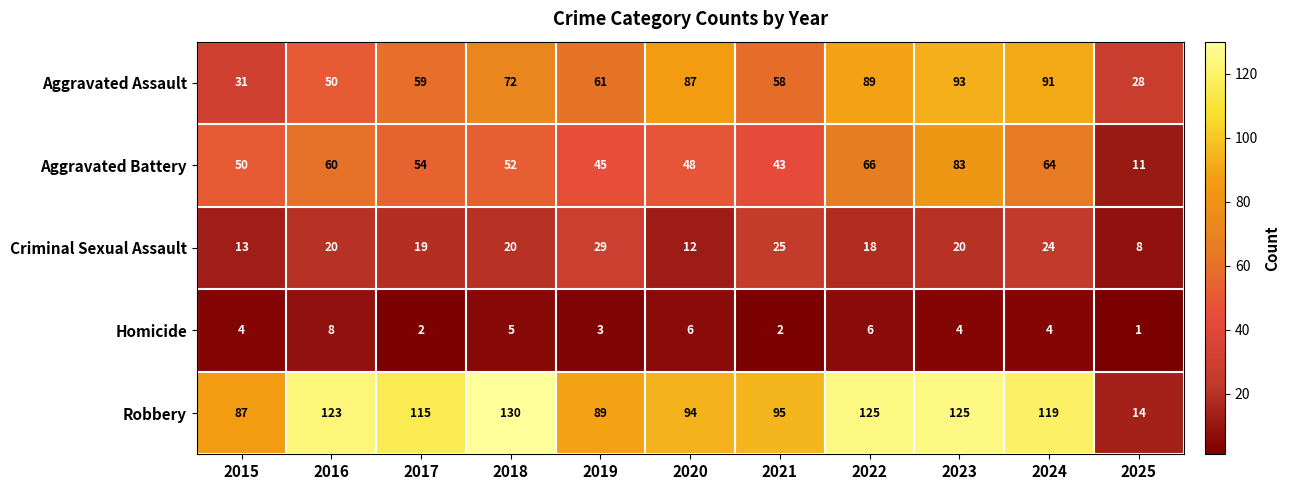

True or false: Aggravated Assault has a value of 93 at 2023.

True